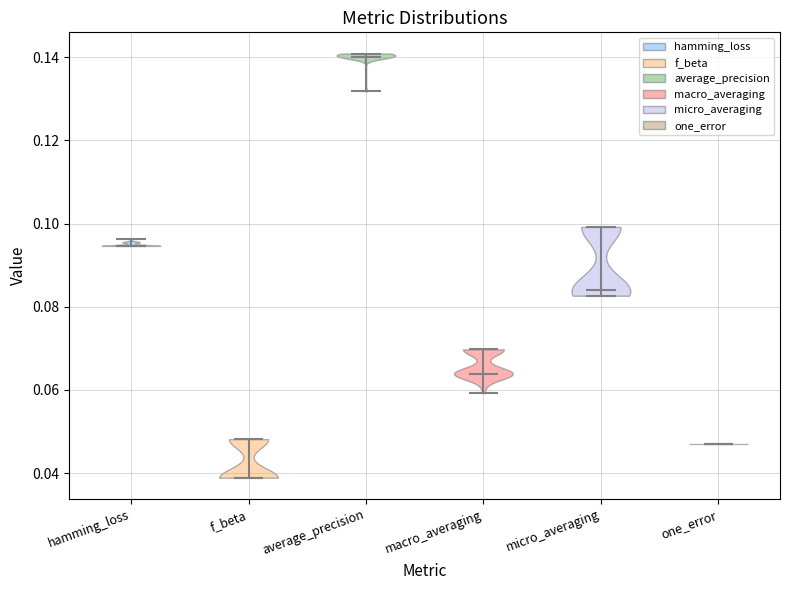

Reading left to right, read every violin against the y-axis: where its median line is, and the lowest and highest points it reaches. The values are not printed on the chart, so give them approximately, as read against the axis.

hamming_loss: median line 0.094, lowest point 0.094, highest point 0.096
f_beta: median line 0.038, lowest point 0.038, highest point 0.048
average_precision: median line 0.140, lowest point 0.132, highest point 0.140
macro_averaging: median line 0.064, lowest point 0.060, highest point 0.070
micro_averaging: median line 0.084, lowest point 0.082, highest point 0.100
one_error: median line 0.046, lowest point 0.046, highest point 0.046